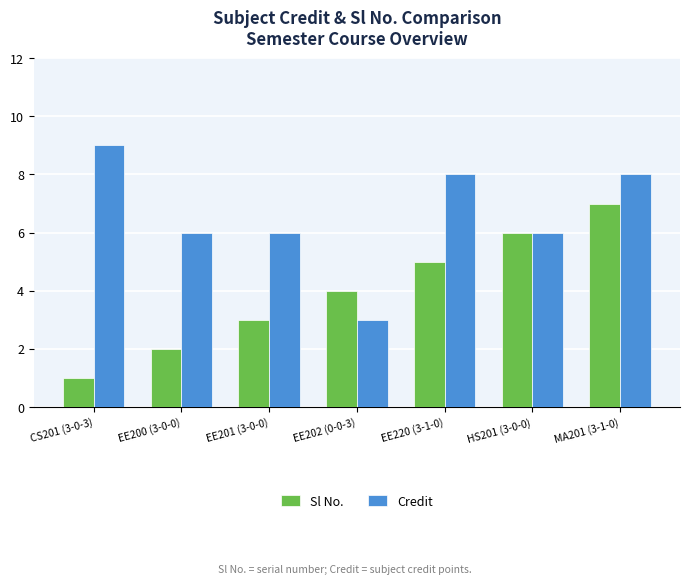

What is the label of the 1st bar from the right?

MA201 (3-1-0)